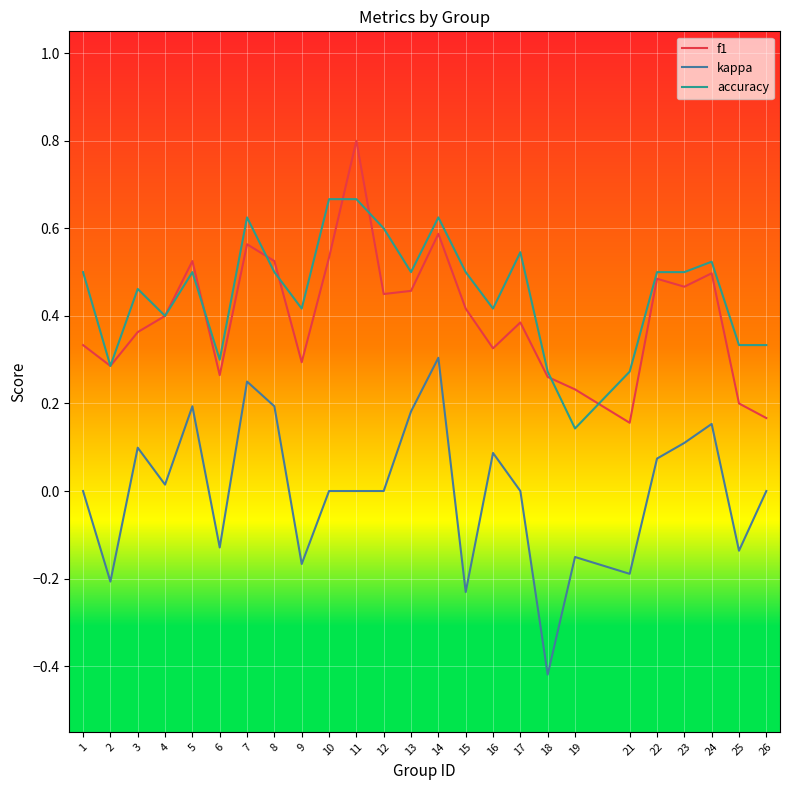

True or false: f1 and kappa cross at least once.

False